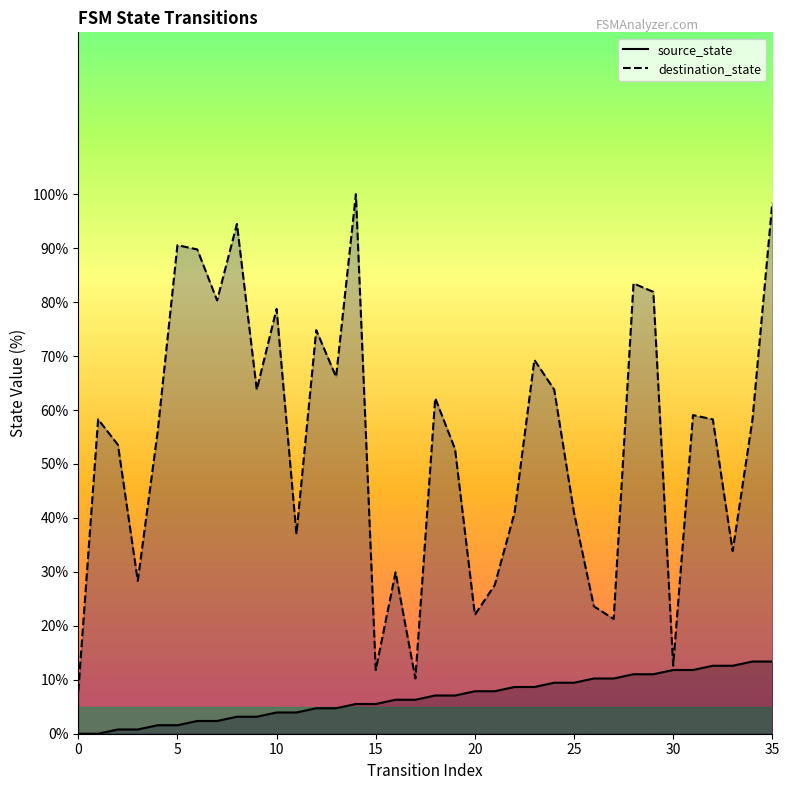

Rank the series by their maximum value, from lowest to highest.

source_state, destination_state